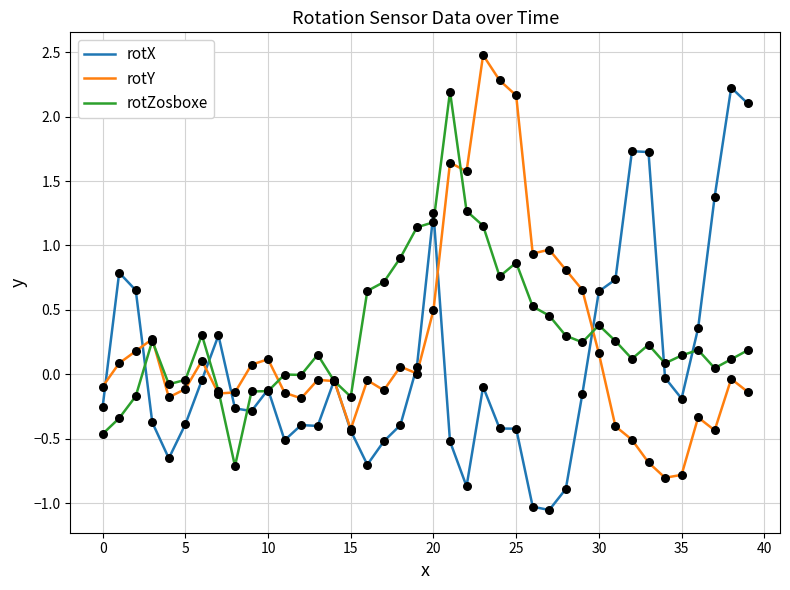

What is the greatest value displayed?

2.5